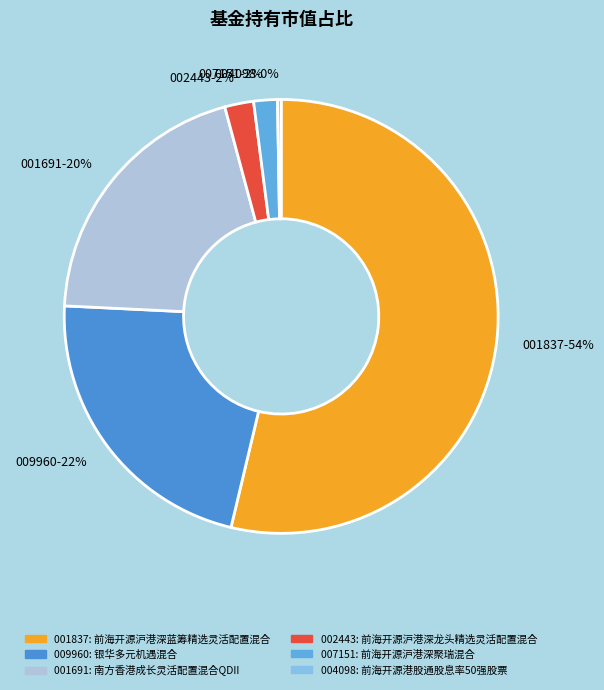

Combined, do 001691-20% and 002443-2% account for over 50%?

No